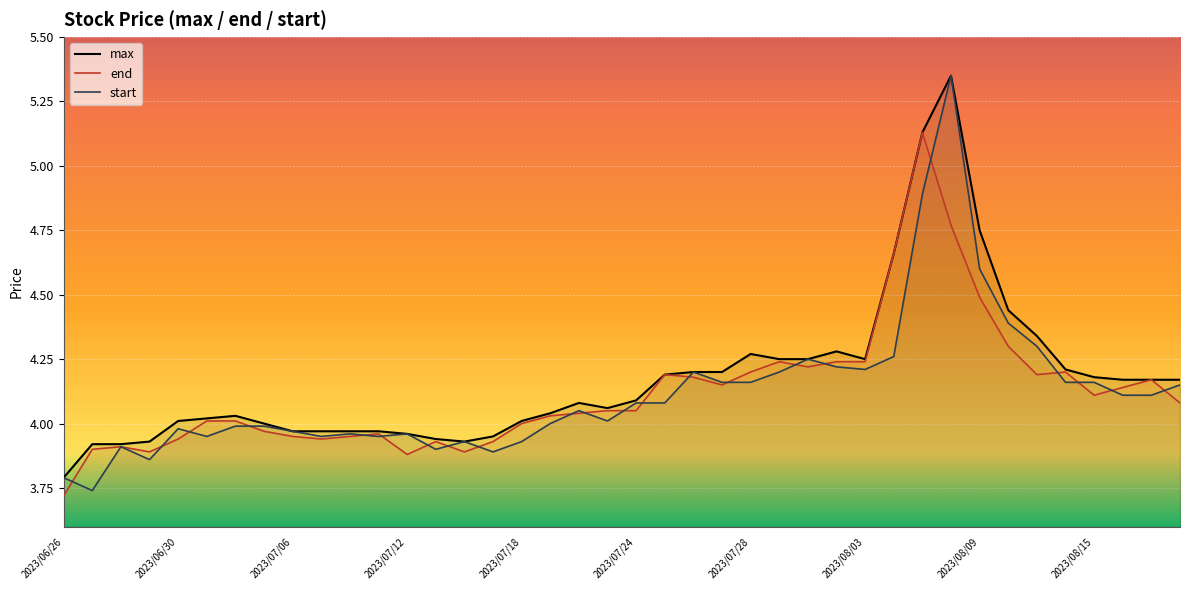

The value of end at 2023/08/03 is 4.2. True or false?

True